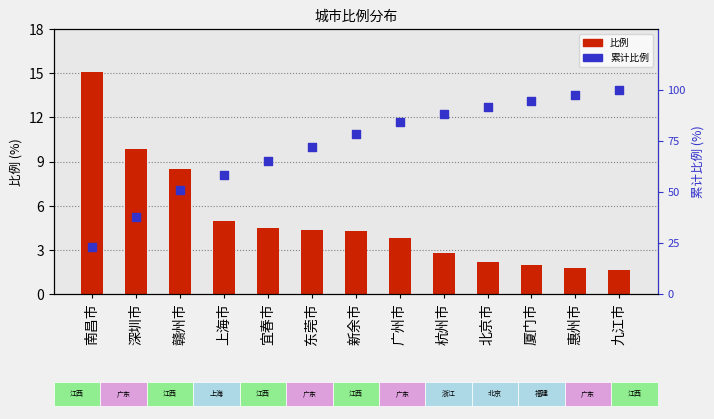

Which series reaches the maximum Y coordinate?

累计比例